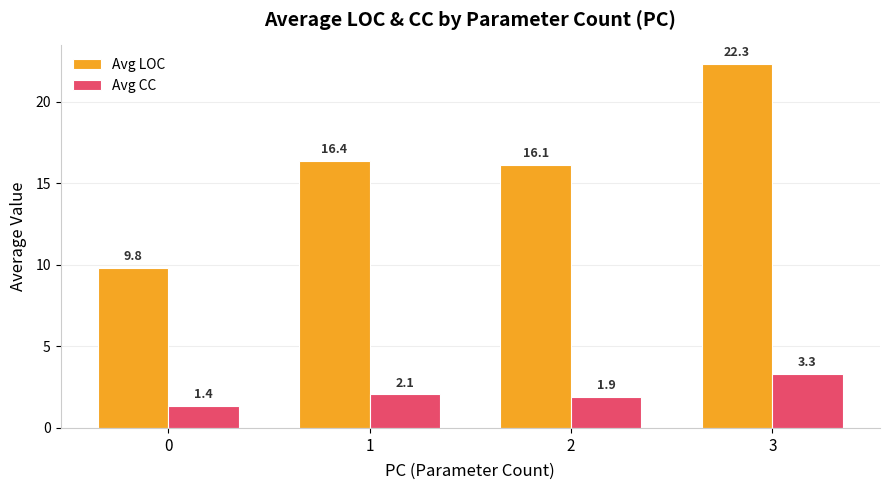

What is the difference between the maximum and minimum values in the Avg CC series?

2.0